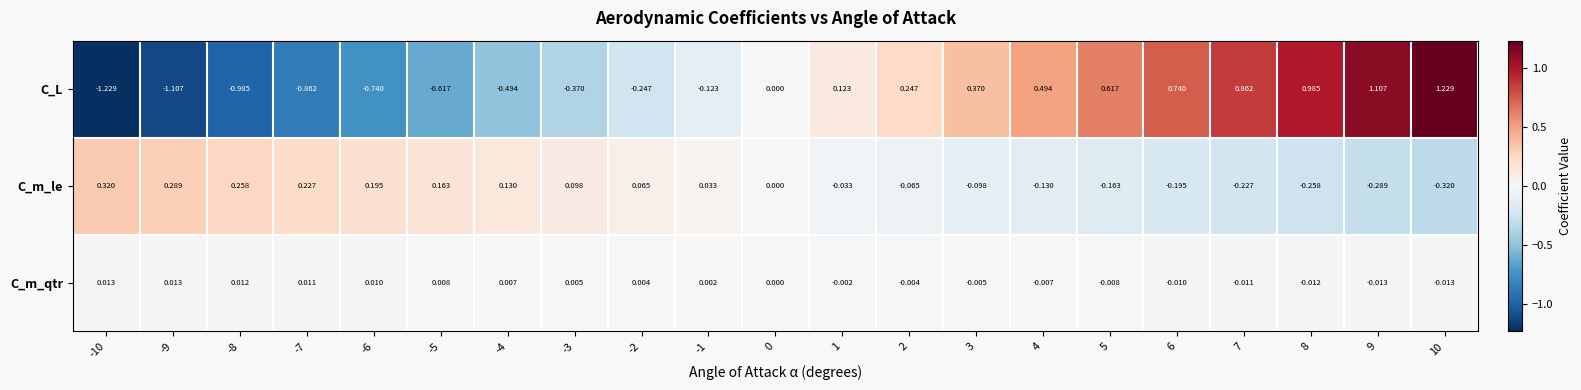

Rank the series by their maximum value, from highest to lowest.

C_L, C_m_le, C_m_qtr